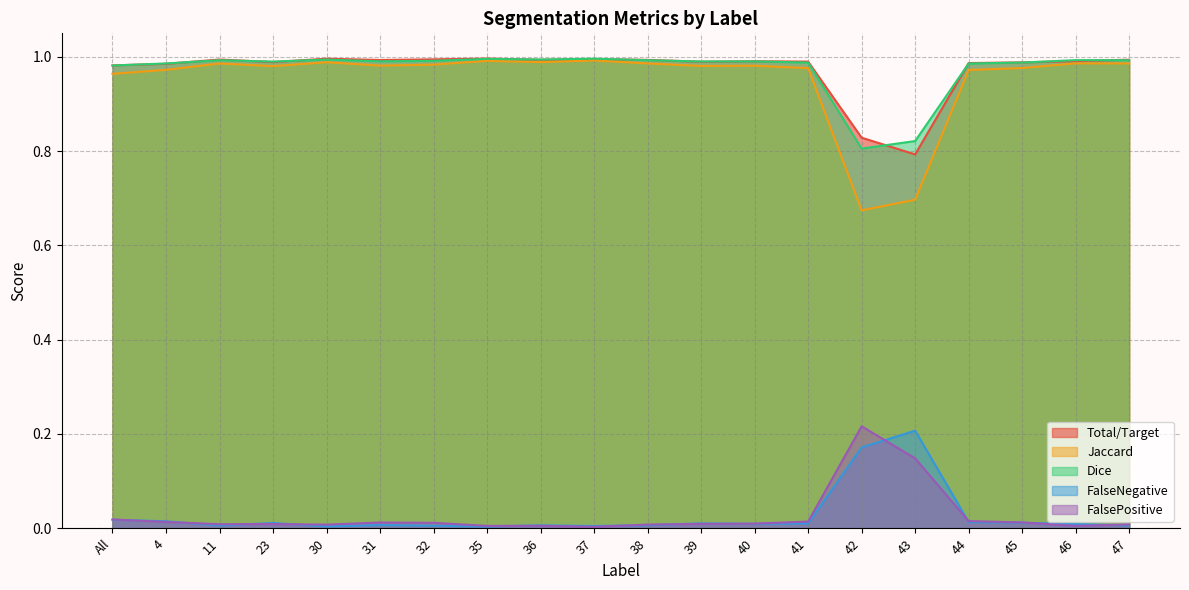

The value of Total/Target at 47 is 0.5. True or false?

False